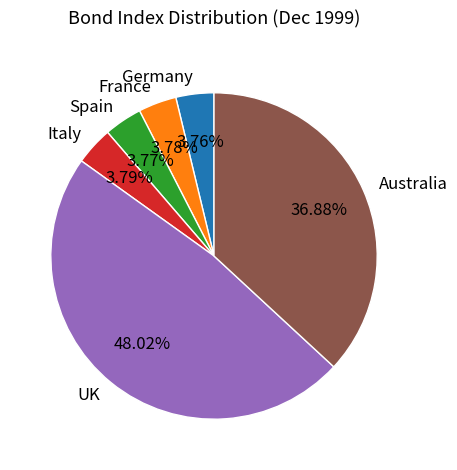

Which slice is the largest?

UK